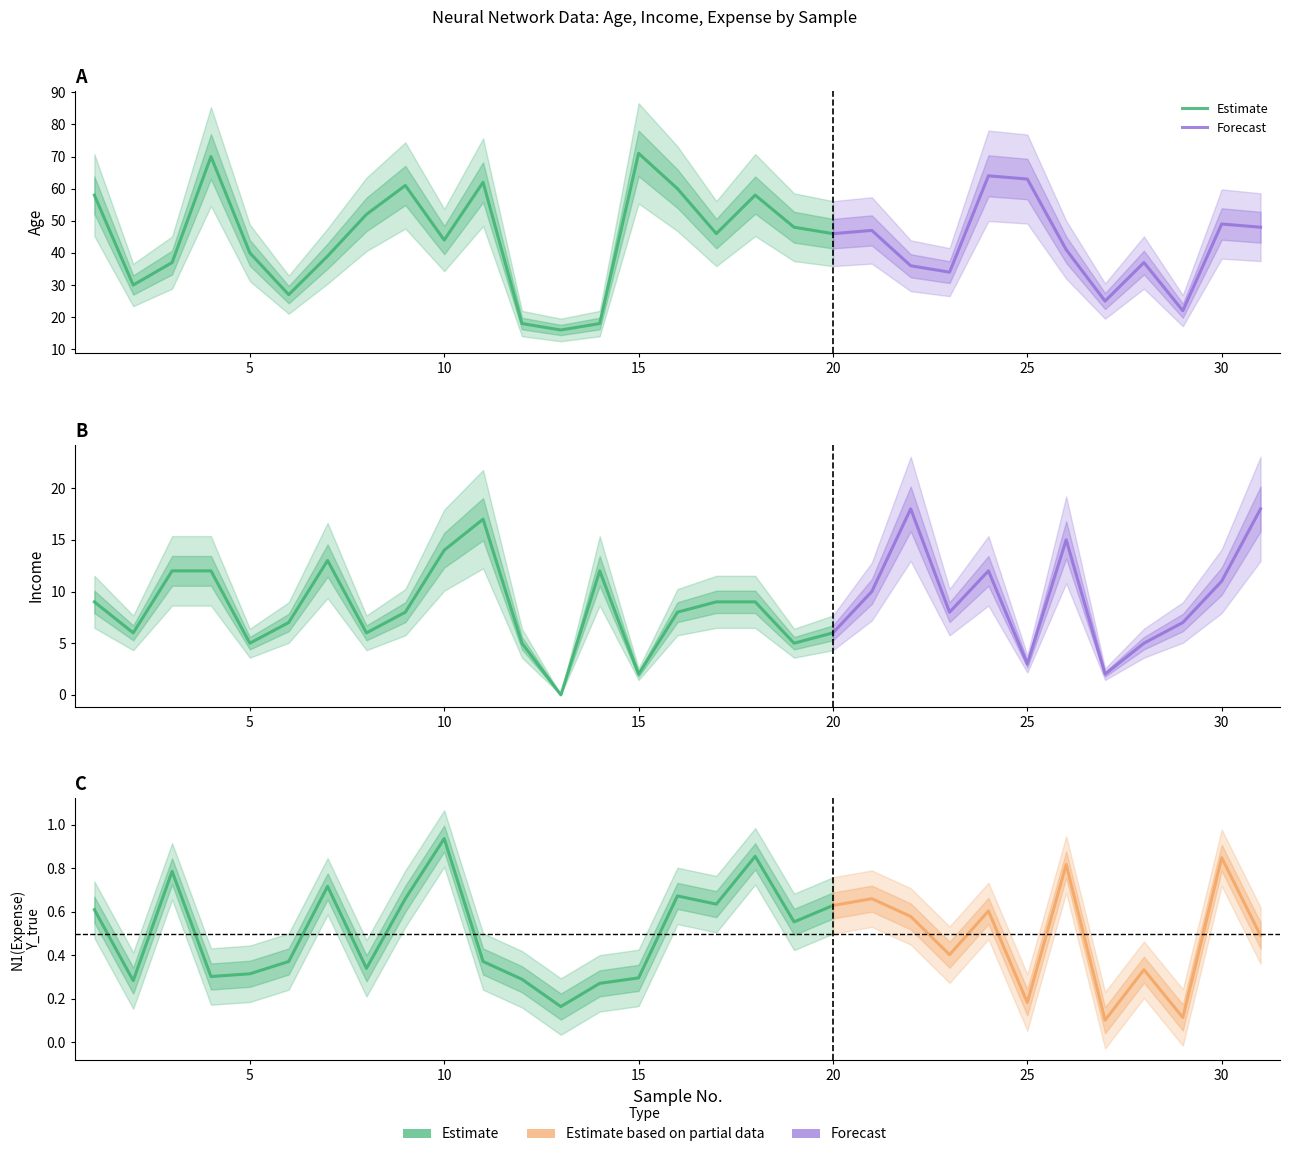

List the labels in order of N1(Expense)_Y_true value, smallest first.

27, 29, 13, 25, 14, 2, 12, 15, 4, 5, 28, 8, 6, 11, 23, 31, 19, 22, 24, 1, 20, 17, 9, 21, 16, 7, 3, 26, 30, 18, 10